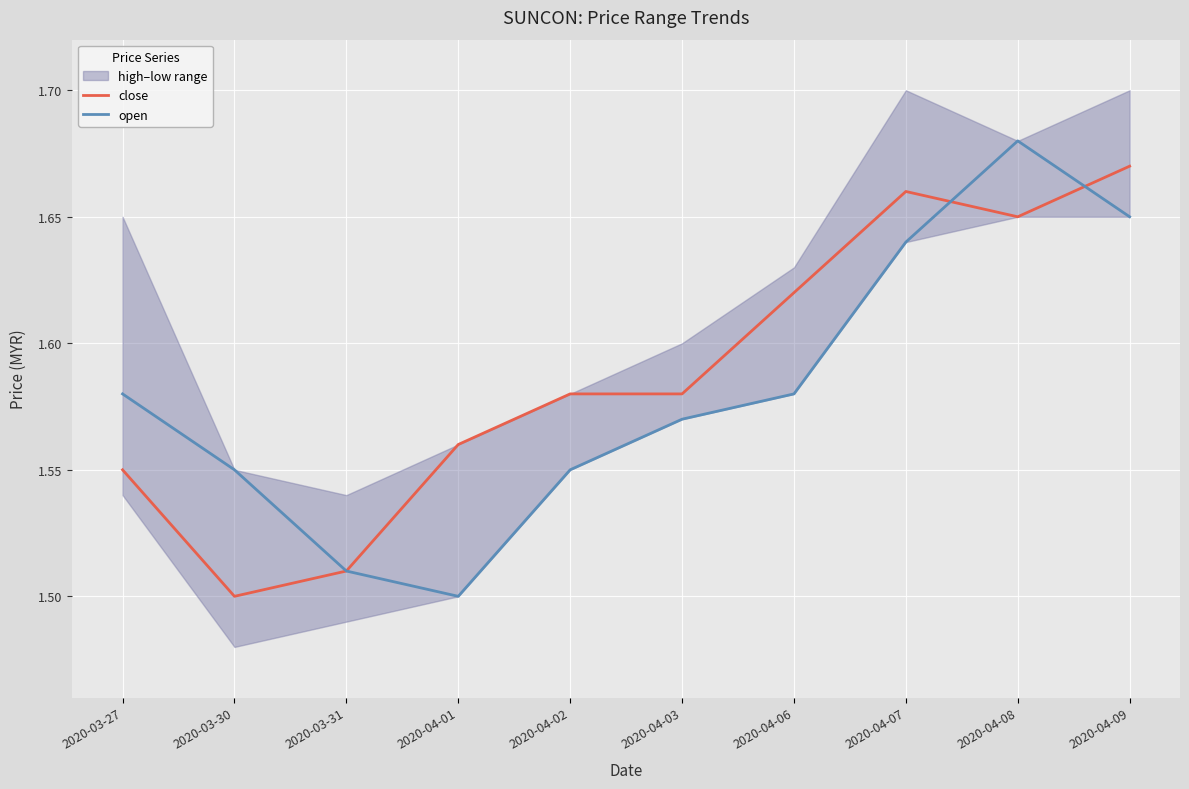

What is the approximate value of open at 2020-03-31?

1.5